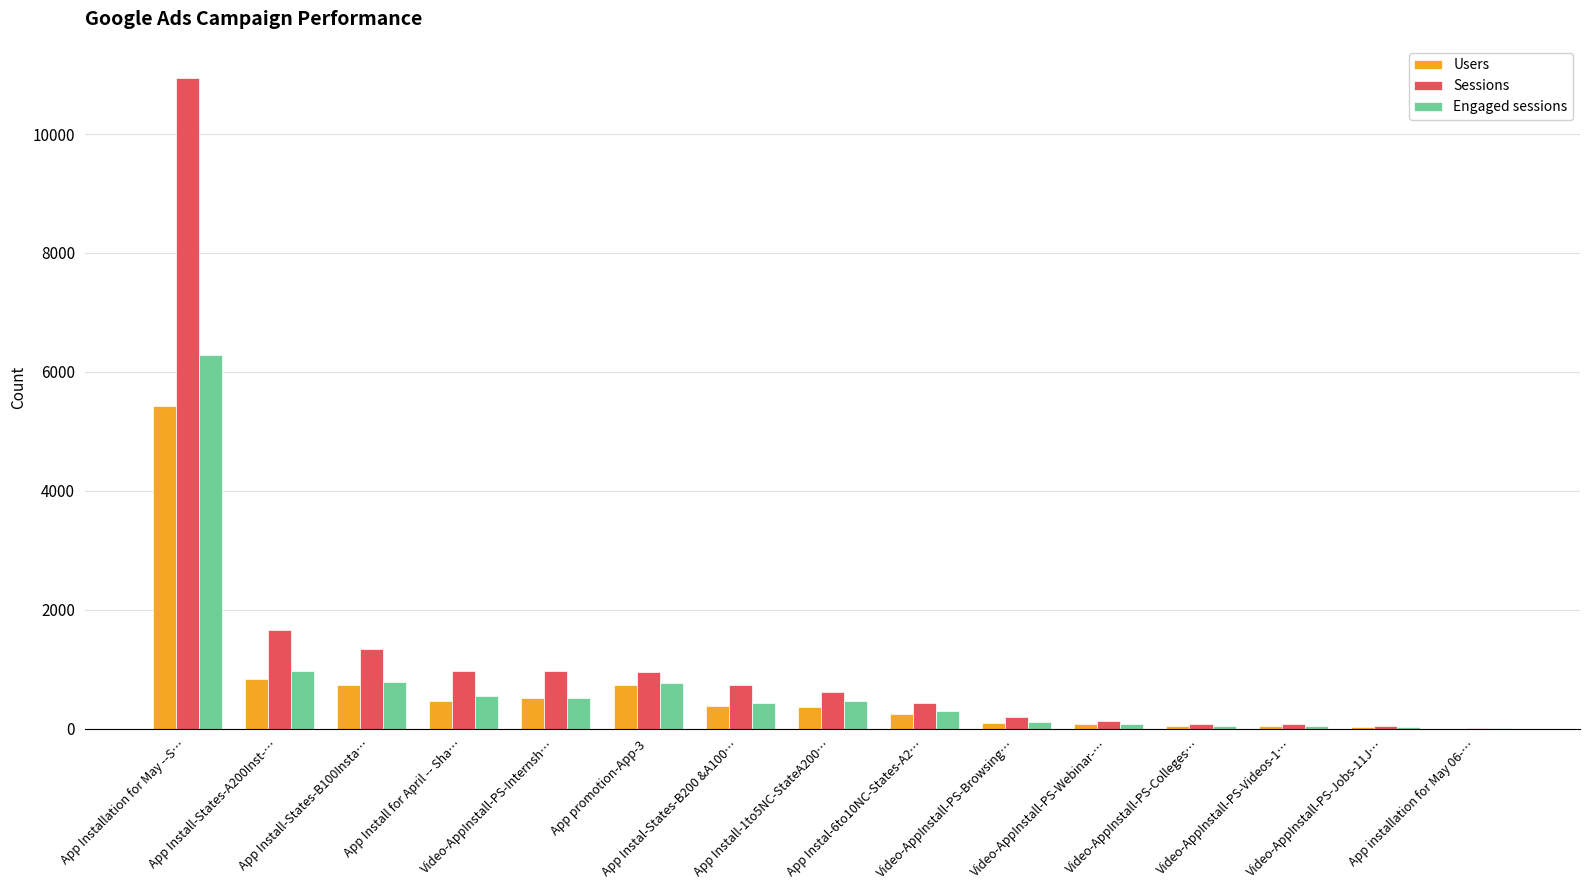

Which series has the largest range (max minus min)?

Sessions